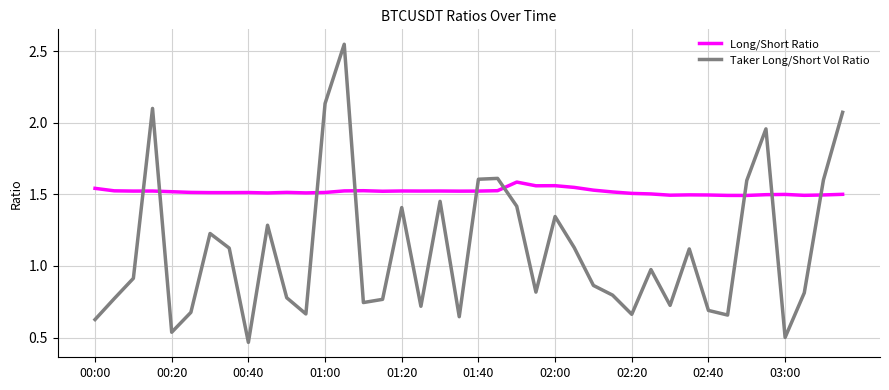

Which series has the largest total across all categories?

Long/Short Ratio